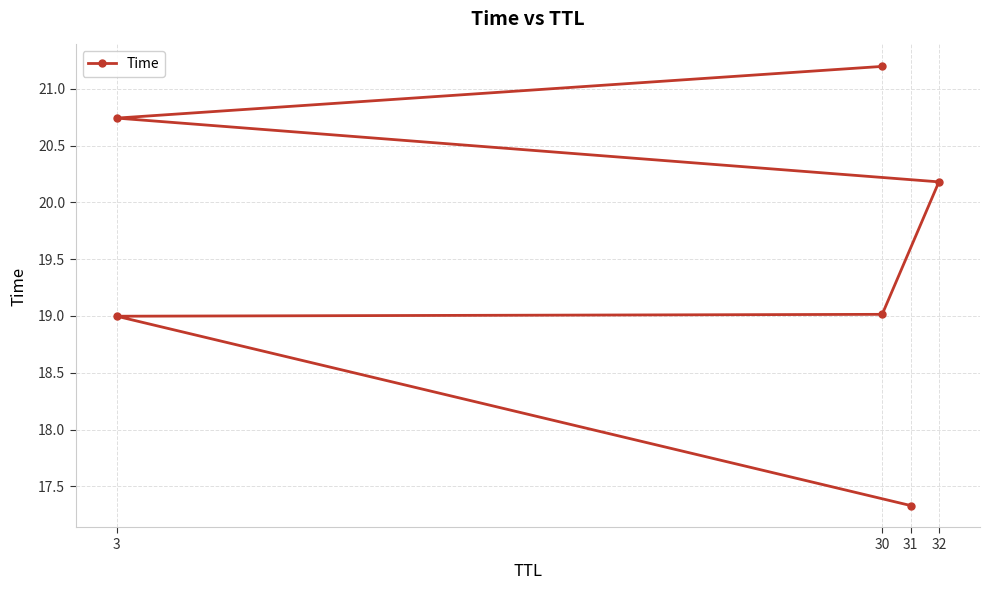

What is the difference between the maximum and minimum values?

3.9